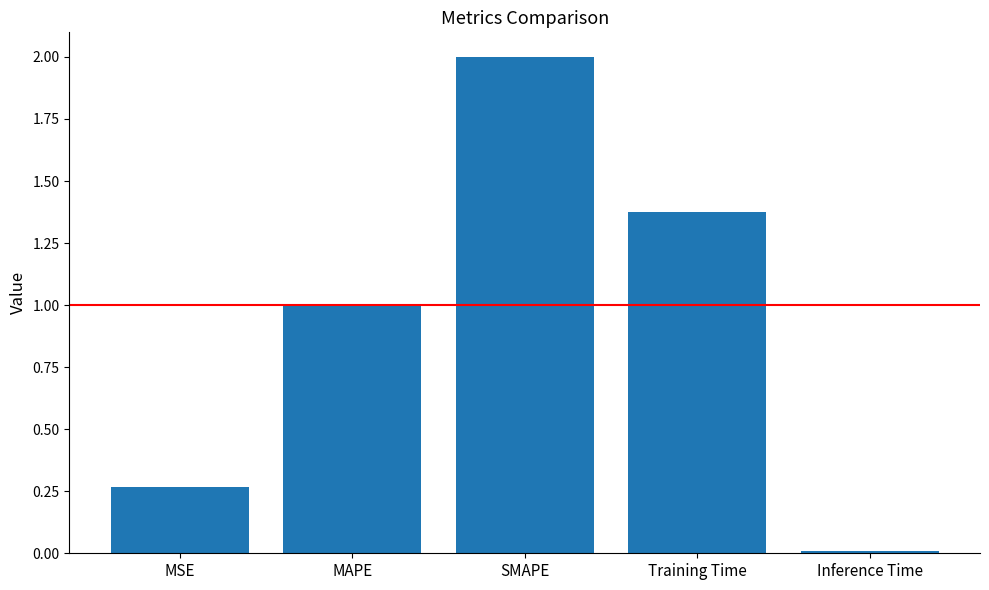

What position from the left is SMAPE?

3